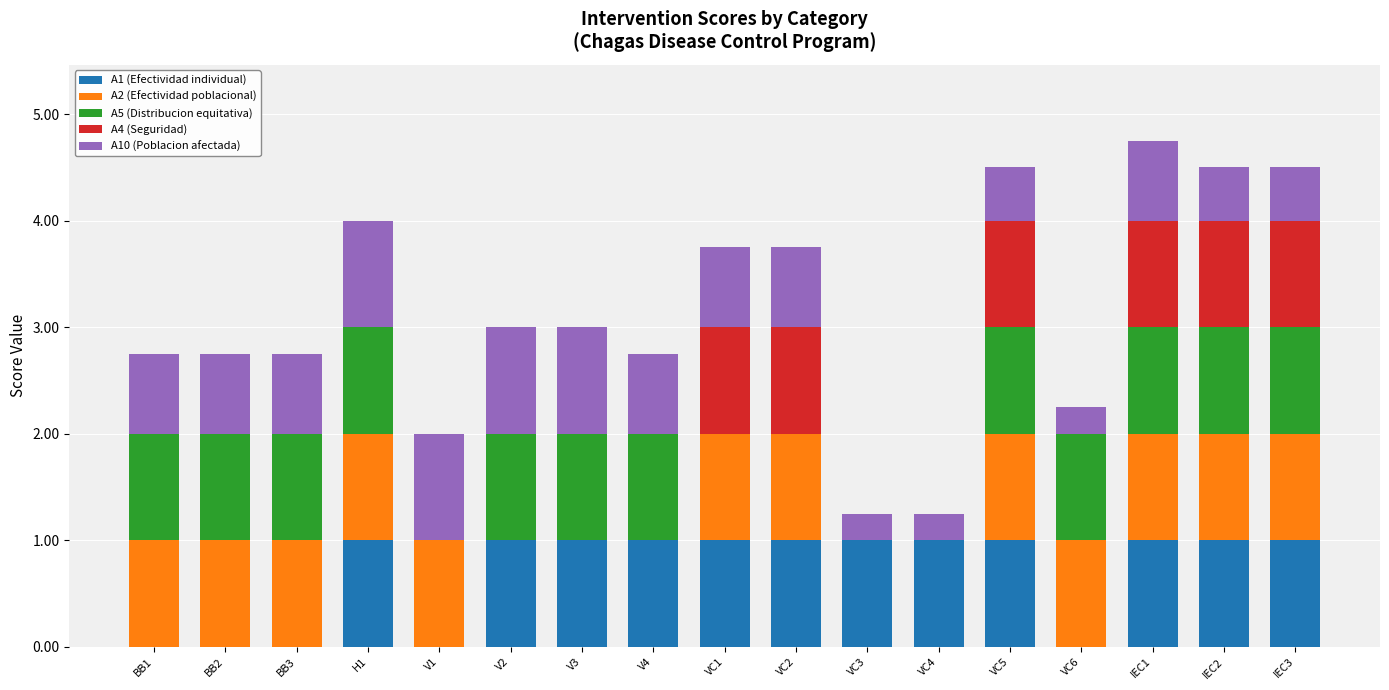

The value of A1 (Efectividad individual) at VC5 is 1.0. True or false?

True